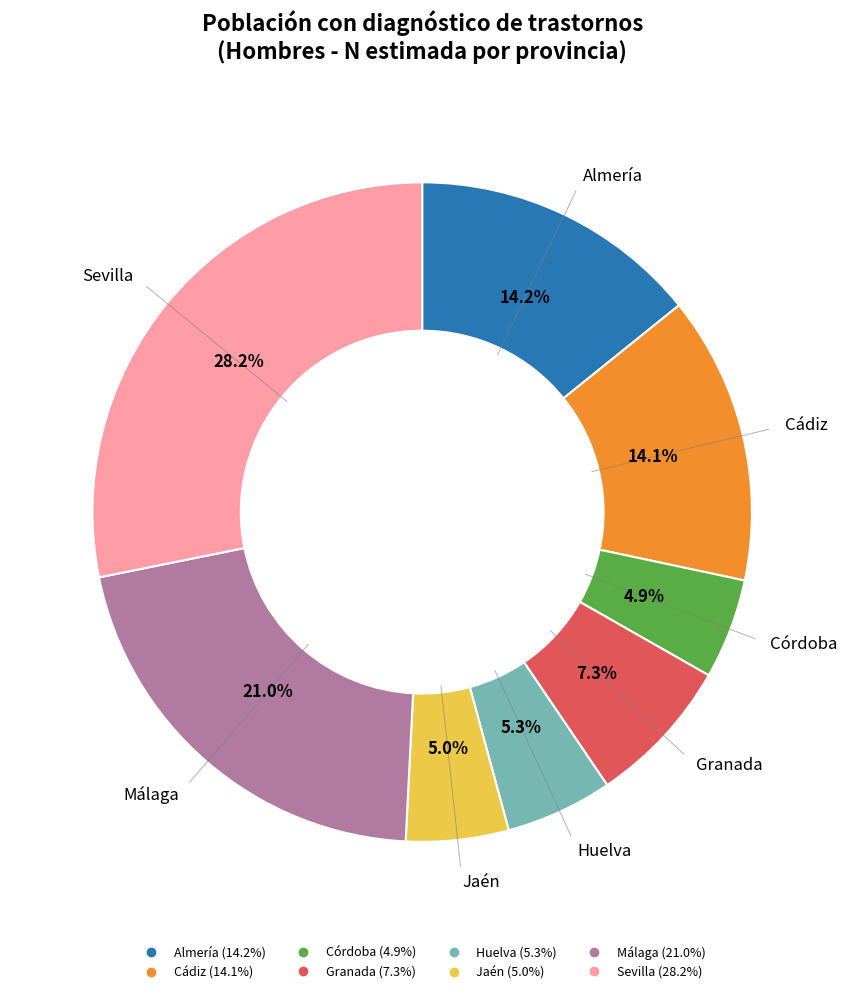

Between Almería and Granada, which is larger?

Almería